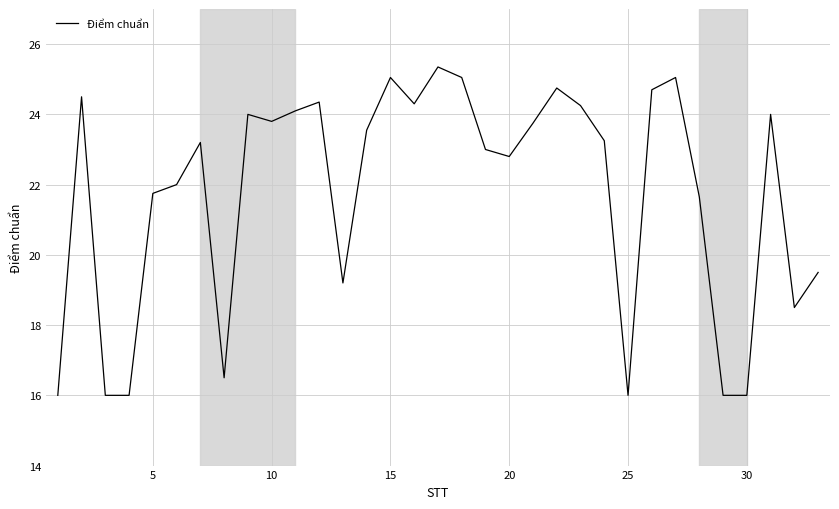

What is the maximum value shown in the chart?

25.4